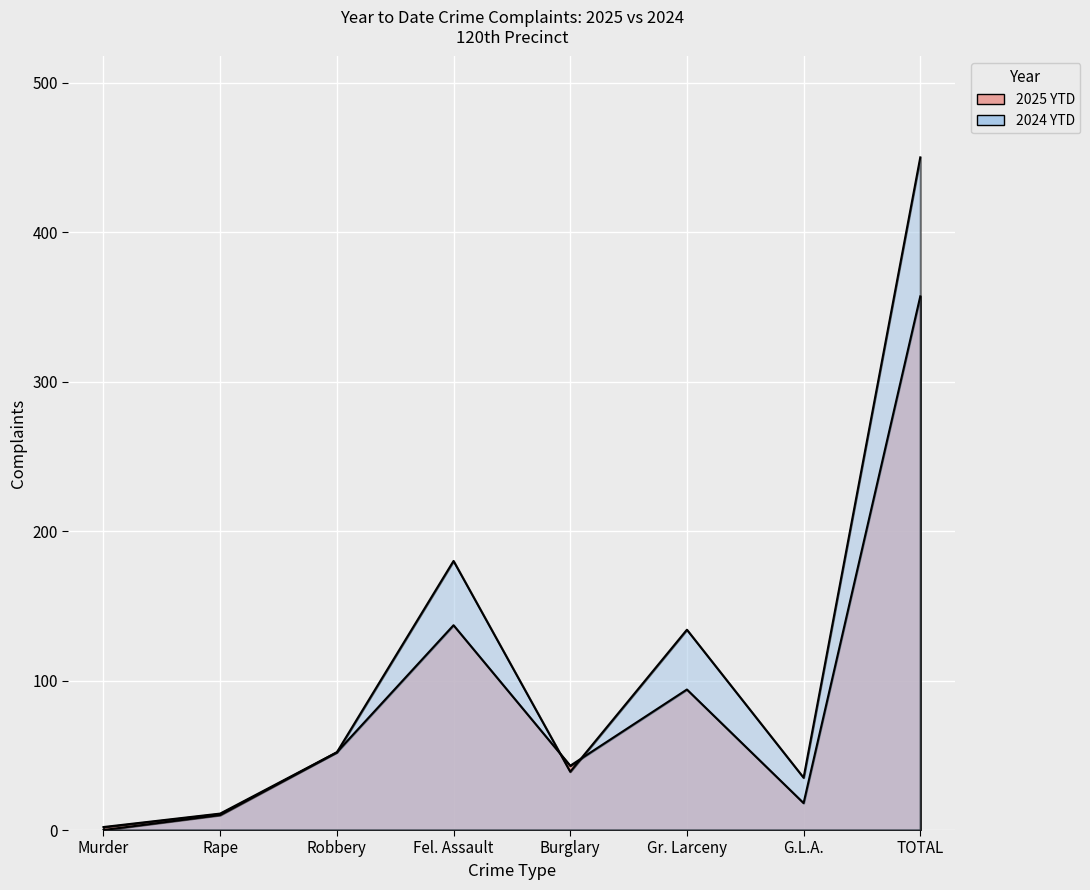

In 2024 YTD, how many points are higher than both neighbors (excluding endpoints)?

2